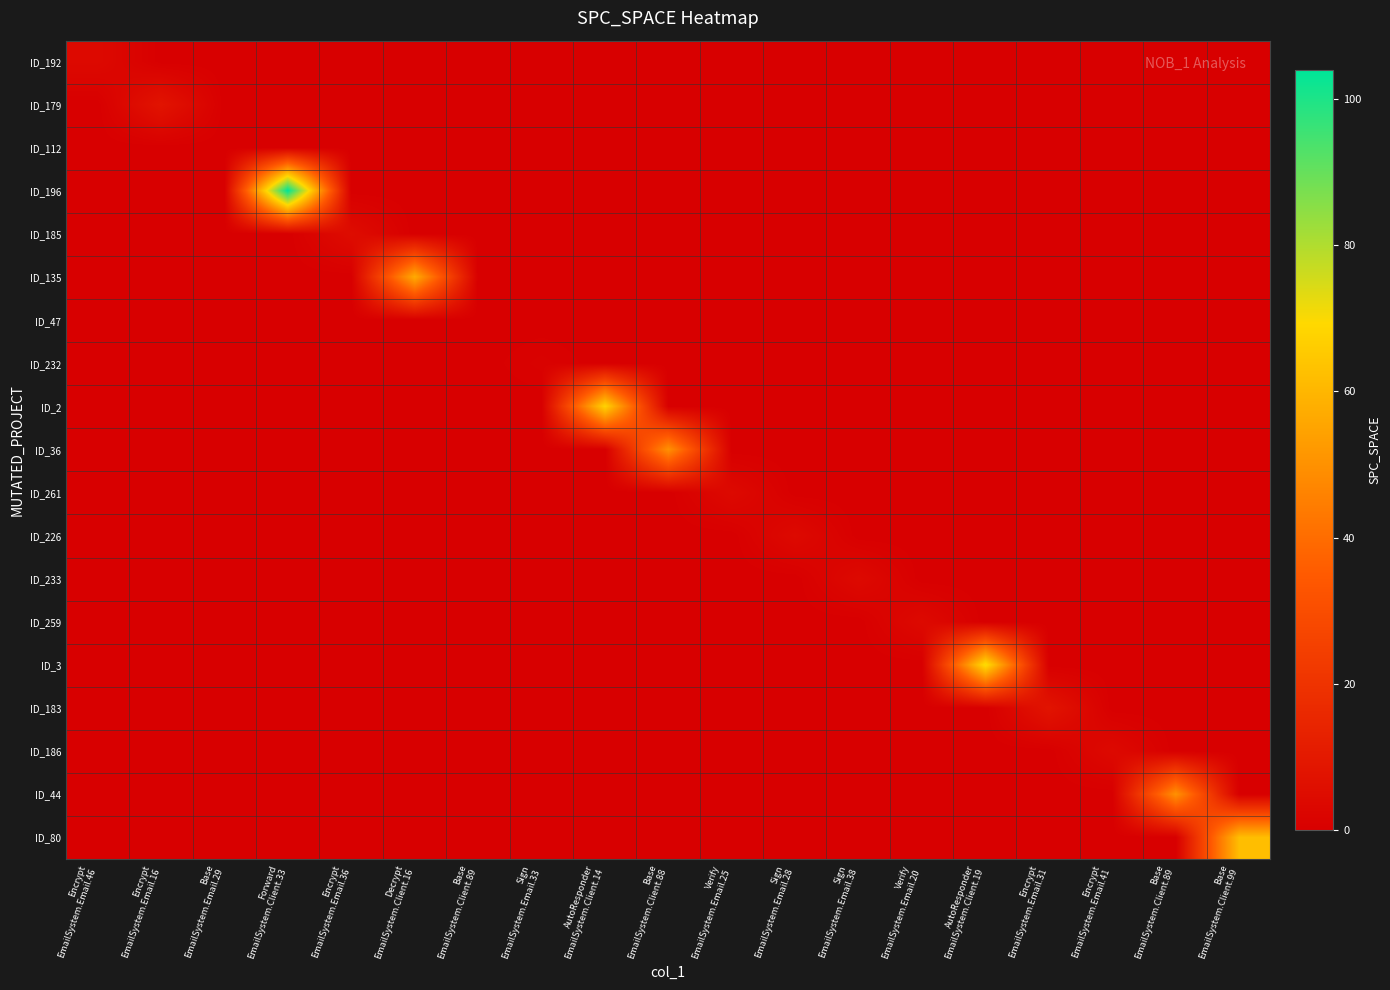

What is the greatest value displayed?

104